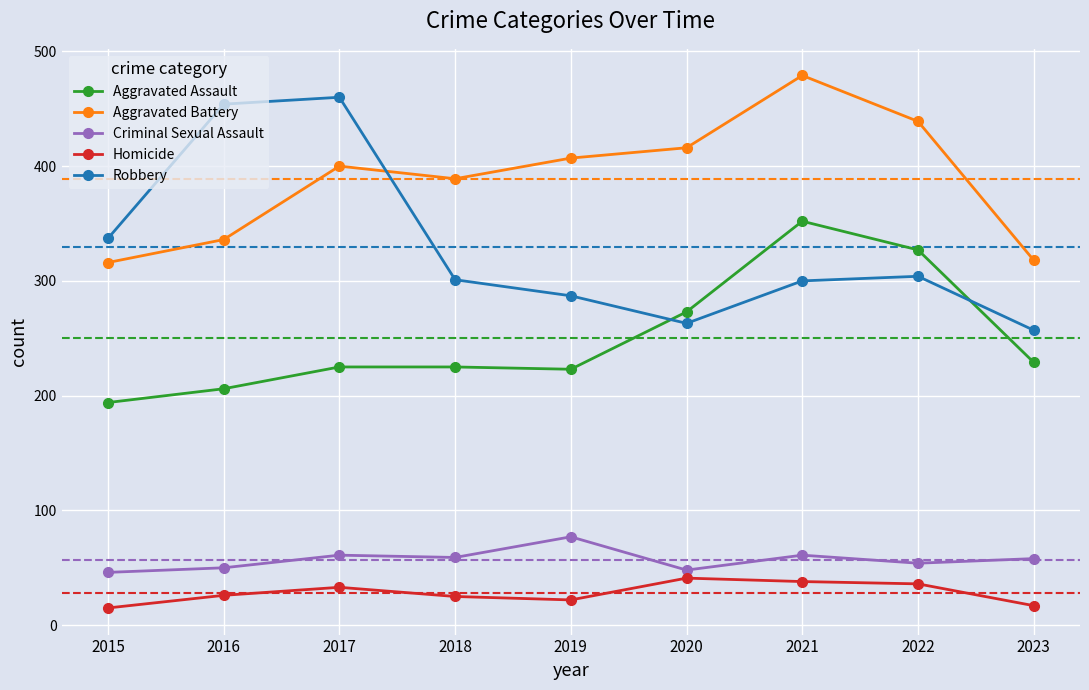

The Robbery series shows 176 at 2021. True or false?

False